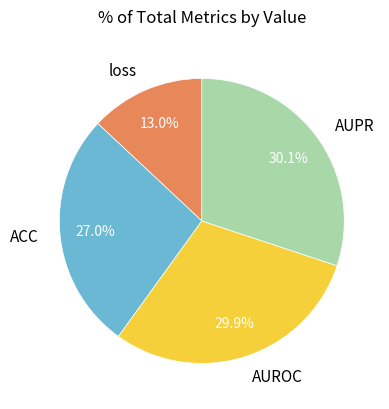

Combined, do AUPR and loss account for over 50%?

No